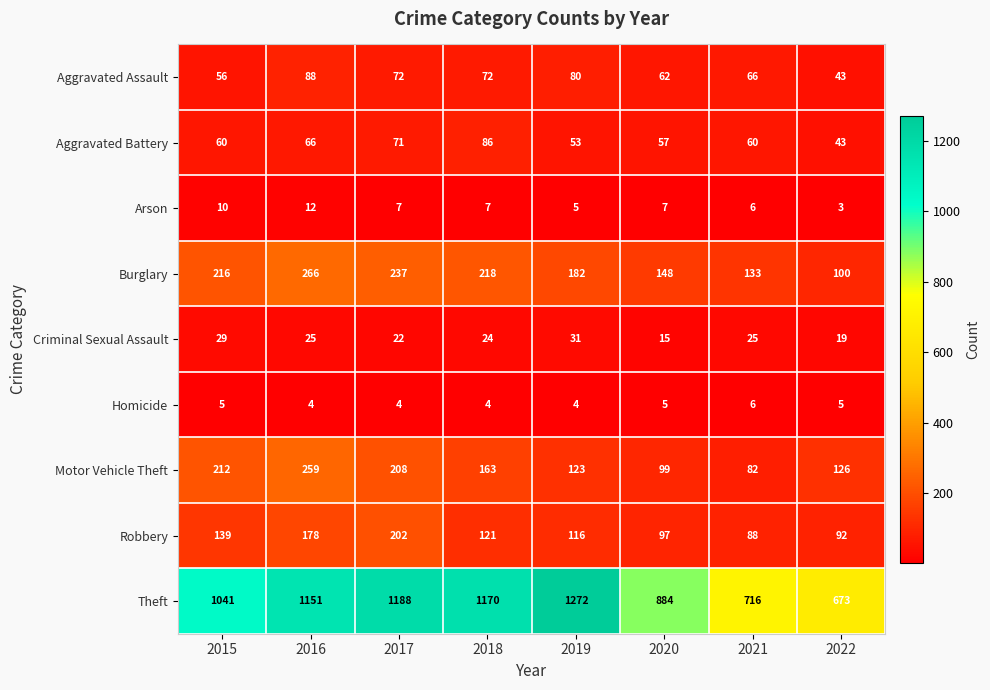

What value does the Aggravated Assault series have at 2016, to the nearest 10?

90